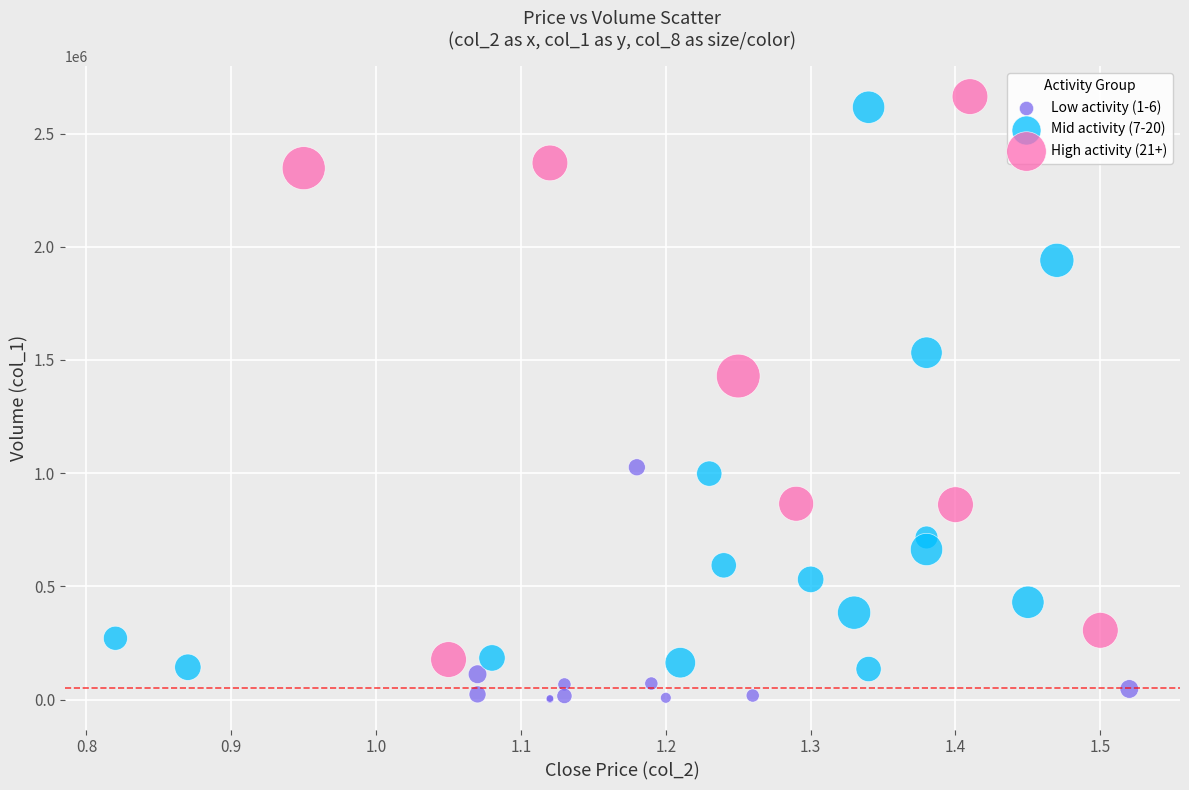

Which series contains the lowest Y value?

Low activity (1-6)